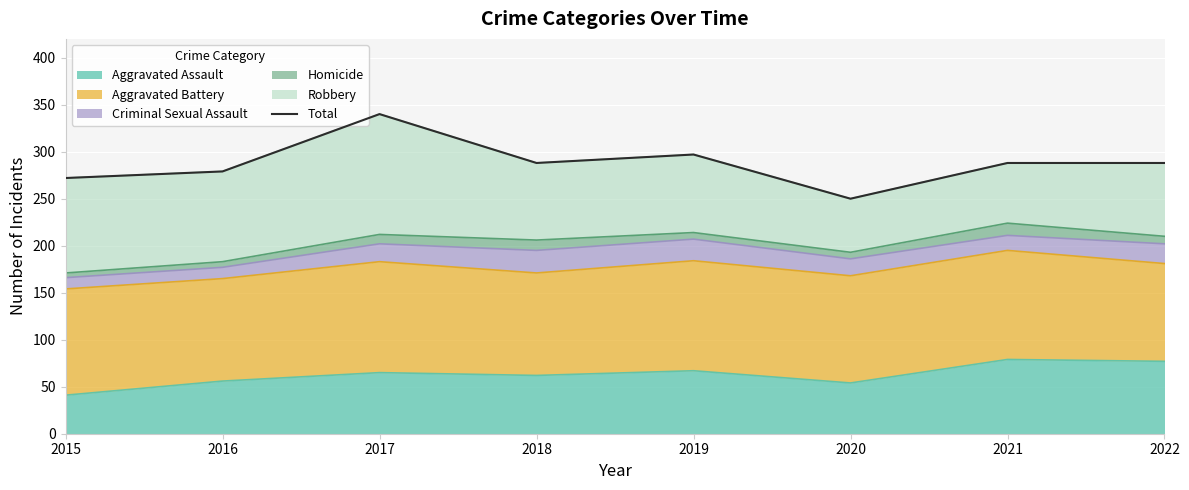

The value at 2015 is 272. True or false?

True